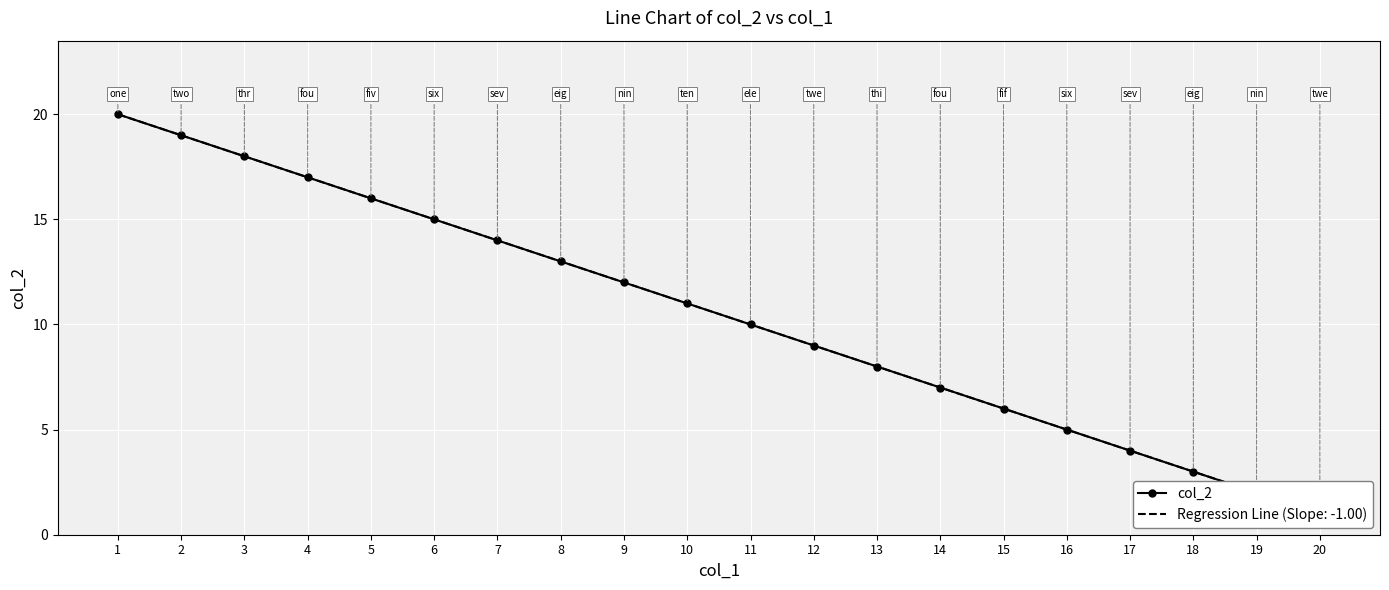

What is the difference between the maximum and minimum values?

19